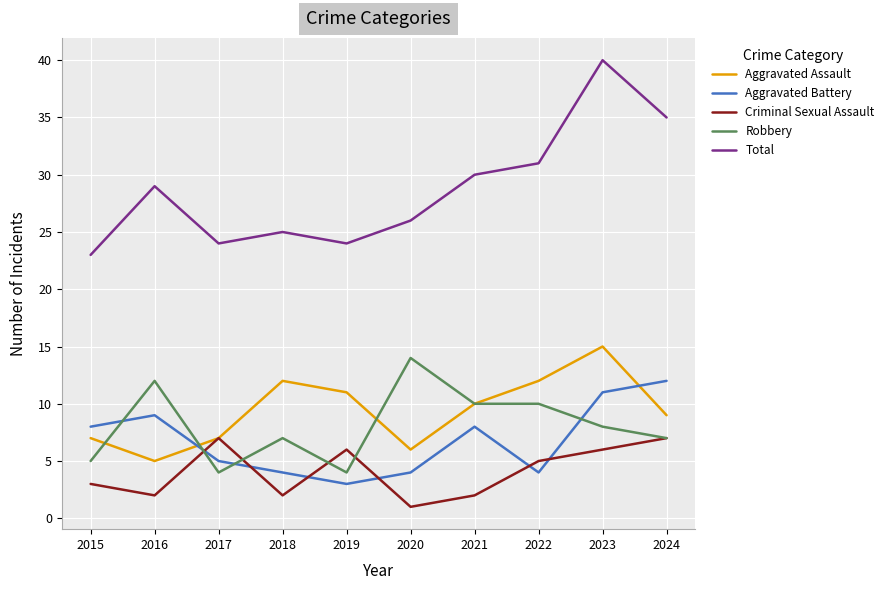

Is the value of Aggravated Battery at 2021 greater than the value of Robbery at 2016?

No